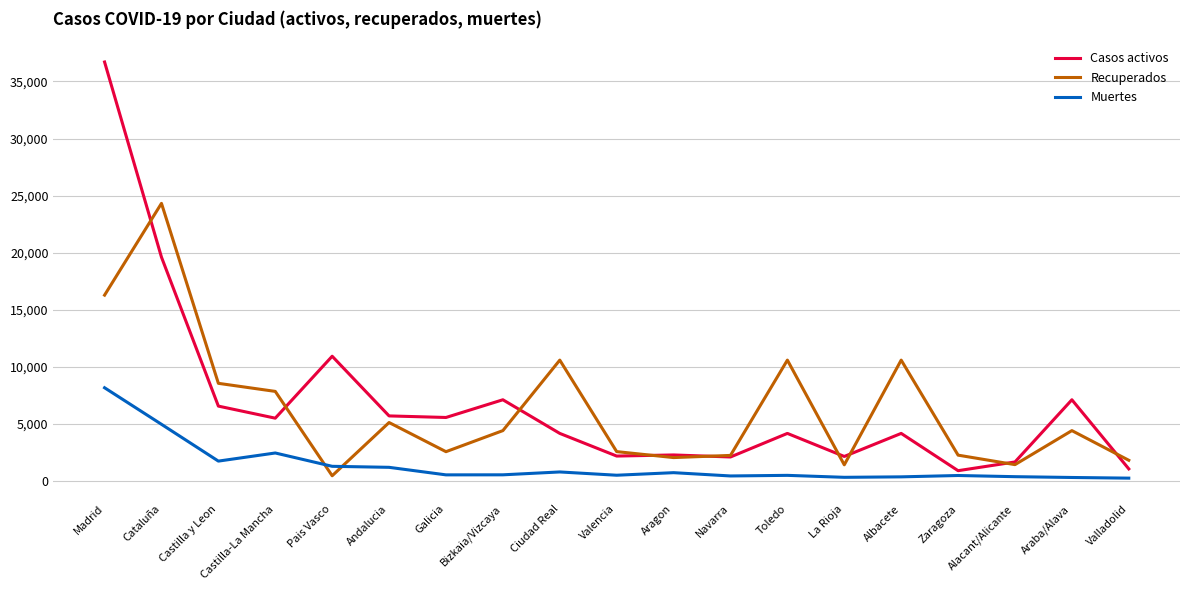

Which series ends up on top after the final intersection of Recuperados and Muertes?

Recuperados